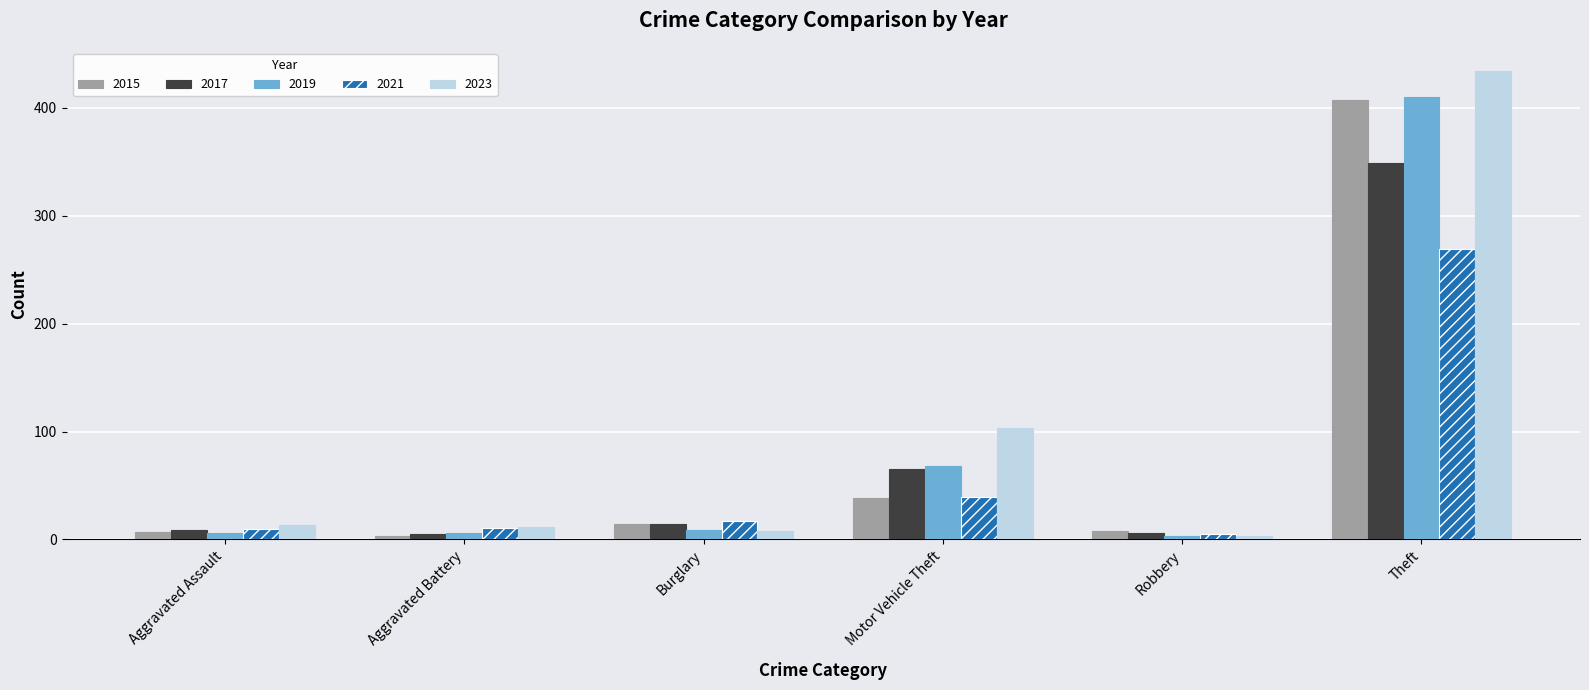

Is it true that 2017 equals 9 at Aggravated Assault?

True